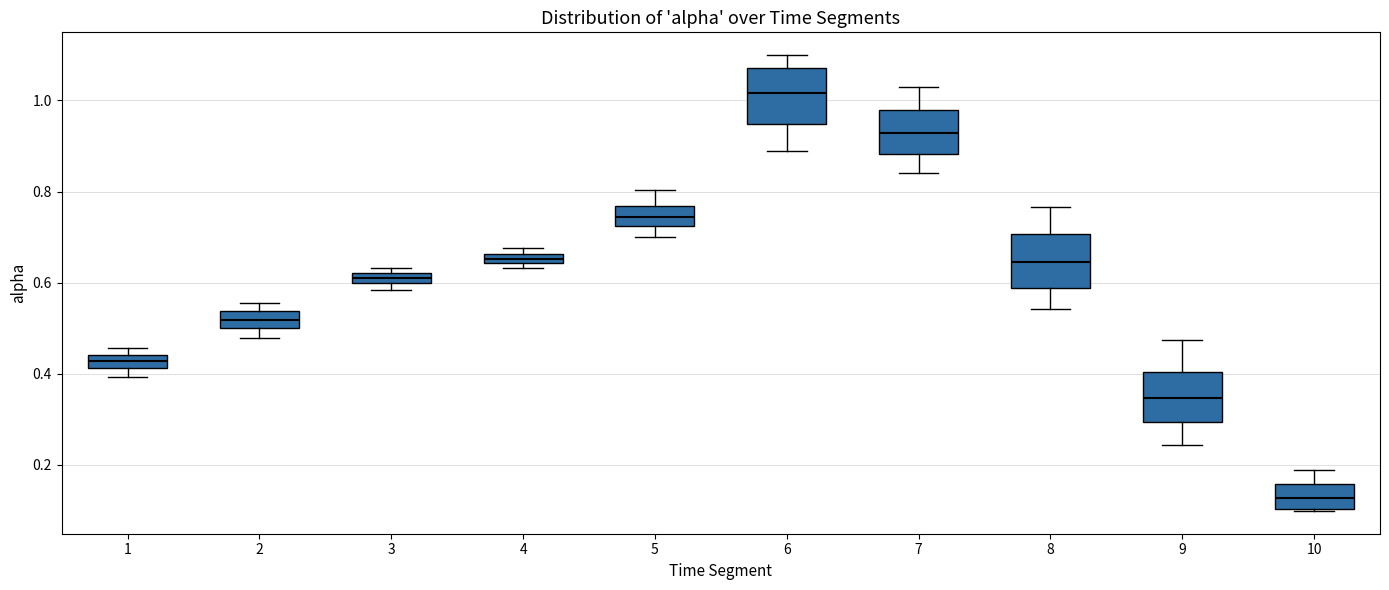

Which box's median line is the lowest?

10